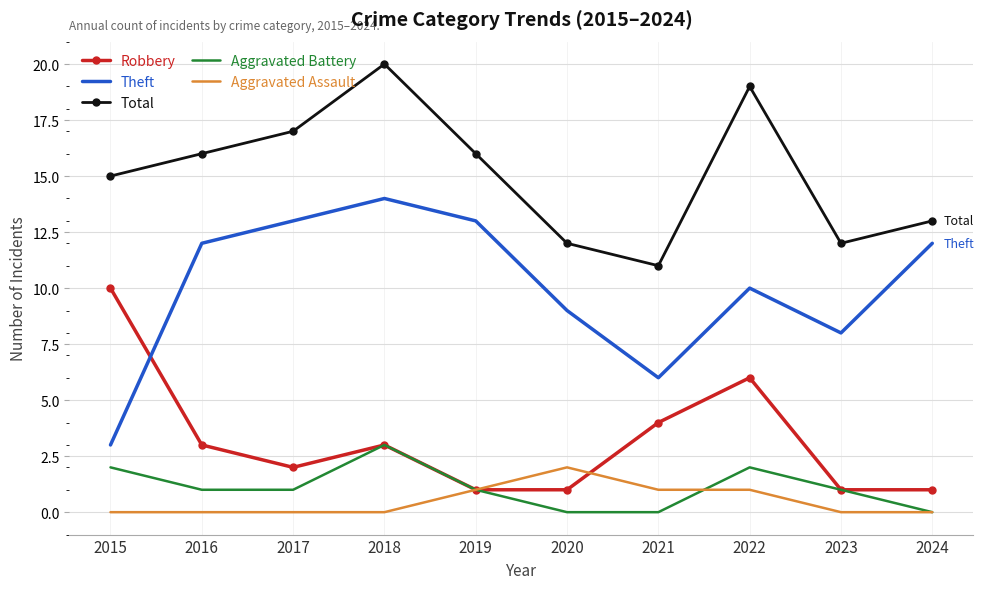

Is it true that Robbery equals 1 at 2020?

True